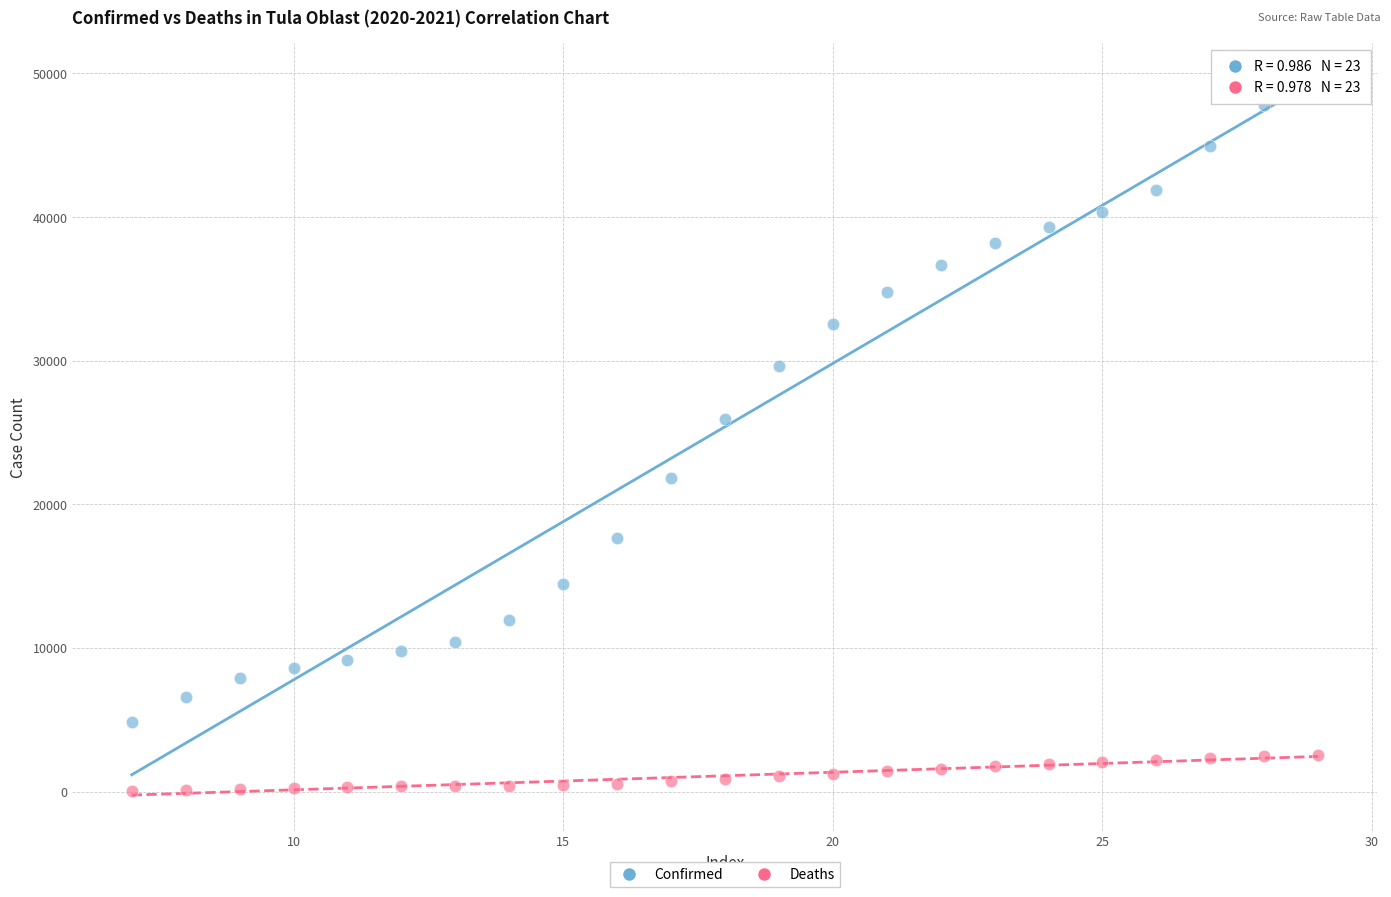

Across all series, what Y value is closest to 24526?

25900